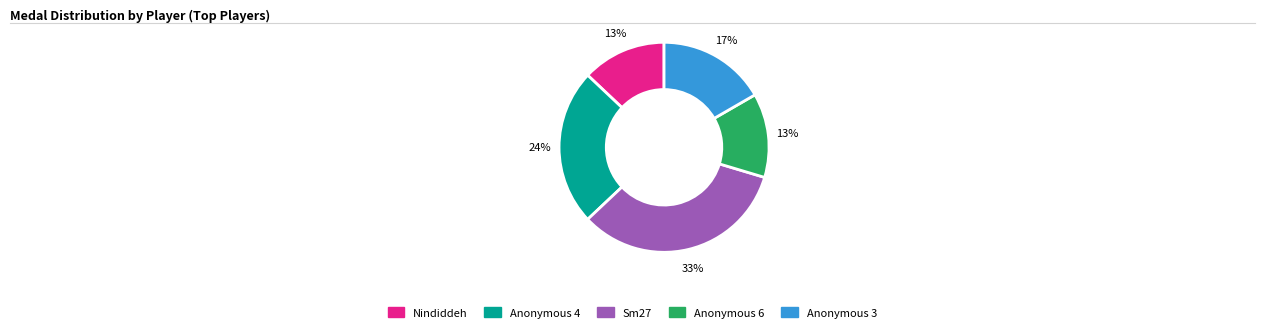

To the nearest percent, what is the average slice percentage?

20%